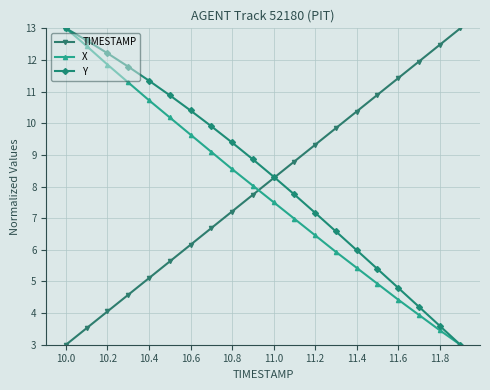

What is the lowest value of the Y series?

3.0